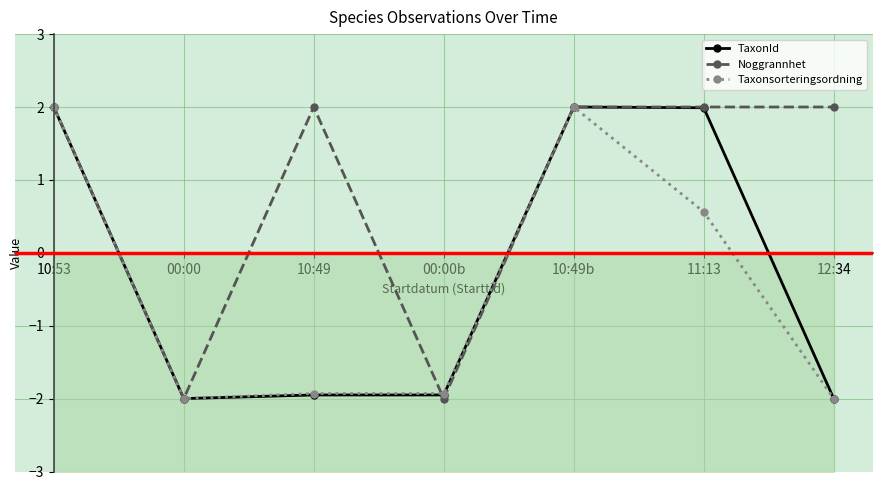

True or false: TaxonId and Taxonsorteringsordning intersect in this chart.

False